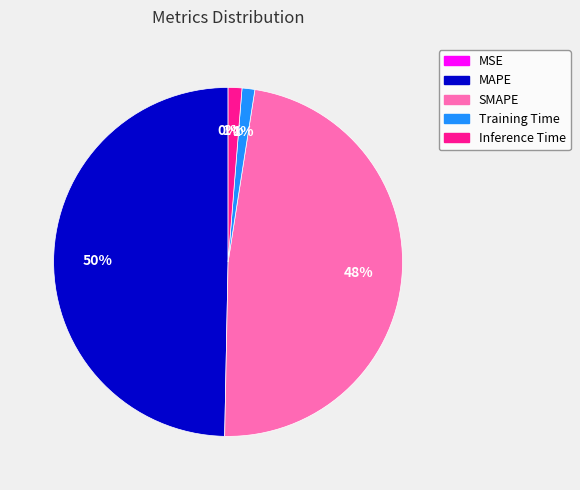

Does Training Time represent more than half of the total?

No